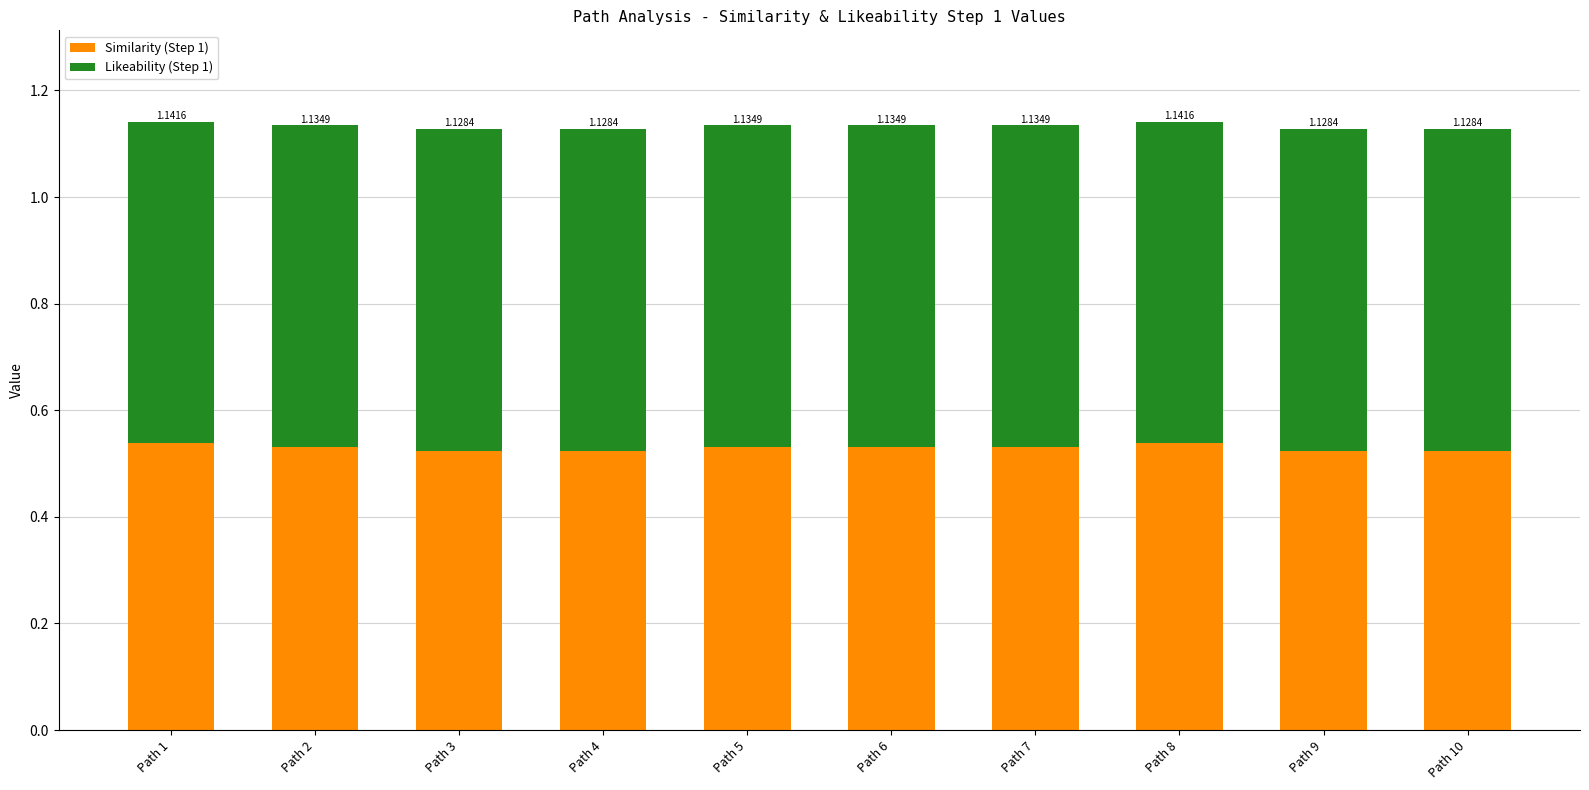

Are the bars horizontal?

No